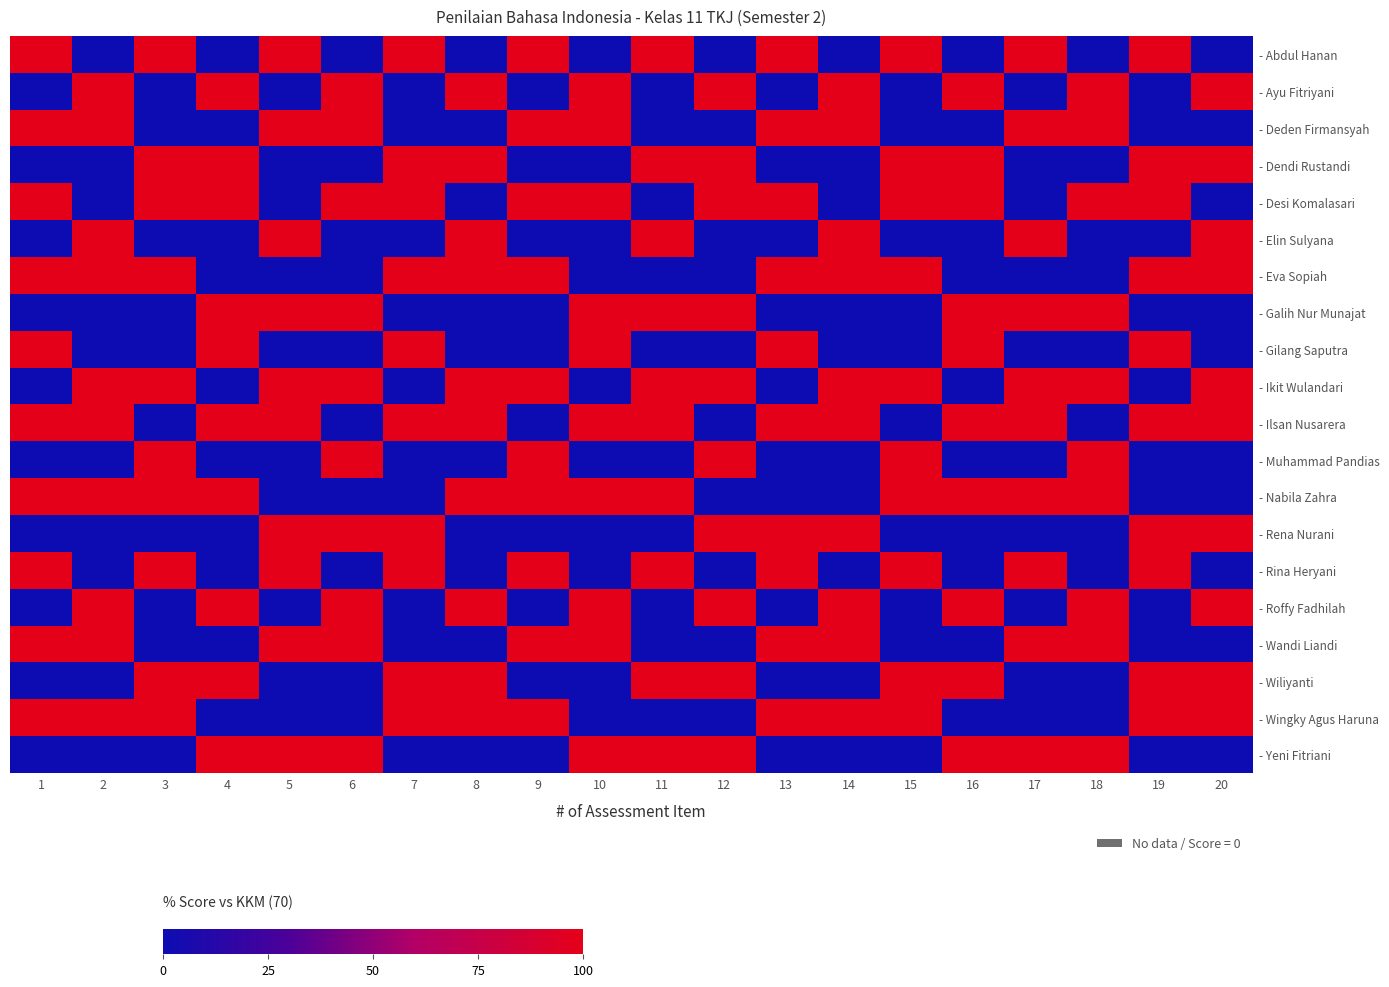

Reading left to right, list all the values displayed in this chart.

- Abdul Hanan: 1=100	2=0	3=100	4=0	5=100	6=0	7=100	8=0	9=100	10=0	11=100	12=0	13=100	14=0	15=100	16=0	17=100	18=0	19=100	20=0
- Ayu Fitriyani: 1=0	2=100	3=0	4=100	5=0	6=100	7=0	8=100	9=0	10=100	11=0	12=100	13=0	14=100	15=0	16=100	17=0	18=100	19=0	20=100
- Deden Firmansyah: 1=100	2=100	3=0	4=0	5=100	6=100	7=0	8=0	9=100	10=100	11=0	12=0	13=100	14=100	15=0	16=0	17=100	18=100	19=0	20=0
- Dendi Rustandi: 1=0	2=0	3=100	4=100	5=0	6=0	7=100	8=100	9=0	10=0	11=100	12=100	13=0	14=0	15=100	16=100	17=0	18=0	19=100	20=100
- Desi Komalasari: 1=100	2=0	3=100	4=100	5=0	6=100	7=100	8=0	9=100	10=100	11=0	12=100	13=100	14=0	15=100	16=100	17=0	18=100	19=100	20=0
- Elin Sulyana: 1=0	2=100	3=0	4=0	5=100	6=0	7=0	8=100	9=0	10=0	11=100	12=0	13=0	14=100	15=0	16=0	17=100	18=0	19=0	20=100
- Eva Sopiah: 1=100	2=100	3=100	4=0	5=0	6=0	7=100	8=100	9=100	10=0	11=0	12=0	13=100	14=100	15=100	16=0	17=0	18=0	19=100	20=100
- Galih Nur Munajat: 1=0	2=0	3=0	4=100	5=100	6=100	7=0	8=0	9=0	10=100	11=100	12=100	13=0	14=0	15=0	16=100	17=100	18=100	19=0	20=0
- Gilang Saputra: 1=100	2=0	3=0	4=100	5=0	6=0	7=100	8=0	9=0	10=100	11=0	12=0	13=100	14=0	15=0	16=100	17=0	18=0	19=100	20=0
- Ikit Wulandari: 1=0	2=100	3=100	4=0	5=100	6=100	7=0	8=100	9=100	10=0	11=100	12=100	13=0	14=100	15=100	16=0	17=100	18=100	19=0	20=100
- Ilsan Nusarera: 1=100	2=100	3=0	4=100	5=100	6=0	7=100	8=100	9=0	10=100	11=100	12=0	13=100	14=100	15=0	16=100	17=100	18=0	19=100	20=100
- Muhammad Pandias: 1=0	2=0	3=100	4=0	5=0	6=100	7=0	8=0	9=100	10=0	11=0	12=100	13=0	14=0	15=100	16=0	17=0	18=100	19=0	20=0
- Nabila Zahra: 1=100	2=100	3=100	4=100	5=0	6=0	7=0	8=100	9=100	10=100	11=100	12=0	13=0	14=0	15=100	16=100	17=100	18=100	19=0	20=0
- Rena Nurani: 1=0	2=0	3=0	4=0	5=100	6=100	7=100	8=0	9=0	10=0	11=0	12=100	13=100	14=100	15=0	16=0	17=0	18=0	19=100	20=100
- Rina Heryani: 1=100	2=0	3=100	4=0	5=100	6=0	7=100	8=0	9=100	10=0	11=100	12=0	13=100	14=0	15=100	16=0	17=100	18=0	19=100	20=0
- Roffy Fadhilah: 1=0	2=100	3=0	4=100	5=0	6=100	7=0	8=100	9=0	10=100	11=0	12=100	13=0	14=100	15=0	16=100	17=0	18=100	19=0	20=100
- Wandi Liandi: 1=100	2=100	3=0	4=0	5=100	6=100	7=0	8=0	9=100	10=100	11=0	12=0	13=100	14=100	15=0	16=0	17=100	18=100	19=0	20=0
- Wiliyanti: 1=0	2=0	3=100	4=100	5=0	6=0	7=100	8=100	9=0	10=0	11=100	12=100	13=0	14=0	15=100	16=100	17=0	18=0	19=100	20=100
- Wingky Agus Haruna: 1=100	2=100	3=100	4=0	5=0	6=0	7=100	8=100	9=100	10=0	11=0	12=0	13=100	14=100	15=100	16=0	17=0	18=0	19=100	20=100
- Yeni Fitriani: 1=0	2=0	3=0	4=100	5=100	6=100	7=0	8=0	9=0	10=100	11=100	12=100	13=0	14=0	15=0	16=100	17=100	18=100	19=0	20=0